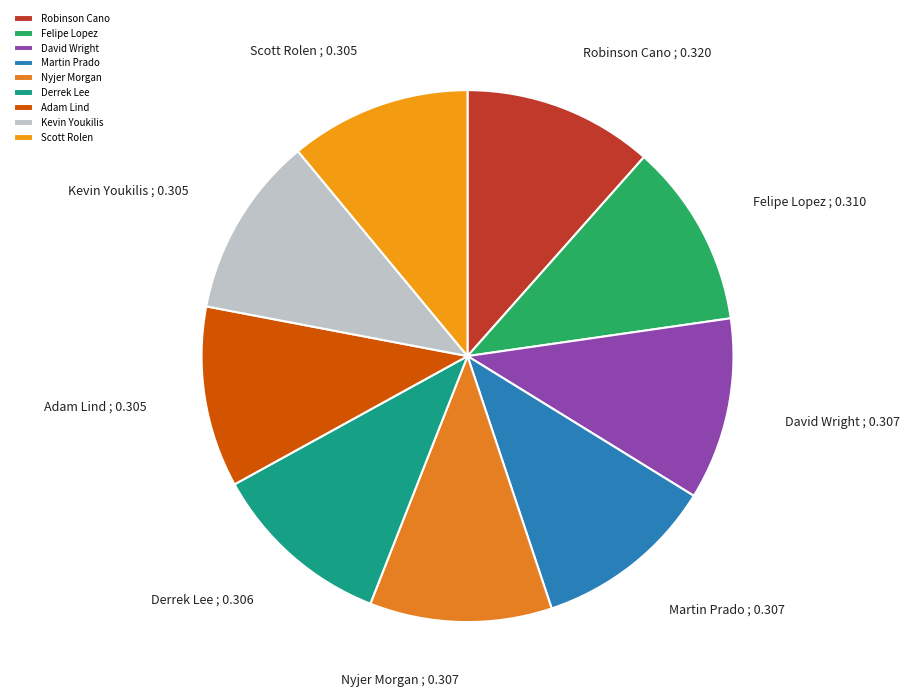

Combined, do Scott Rolen and Nyjer Morgan account for over 50%?

No